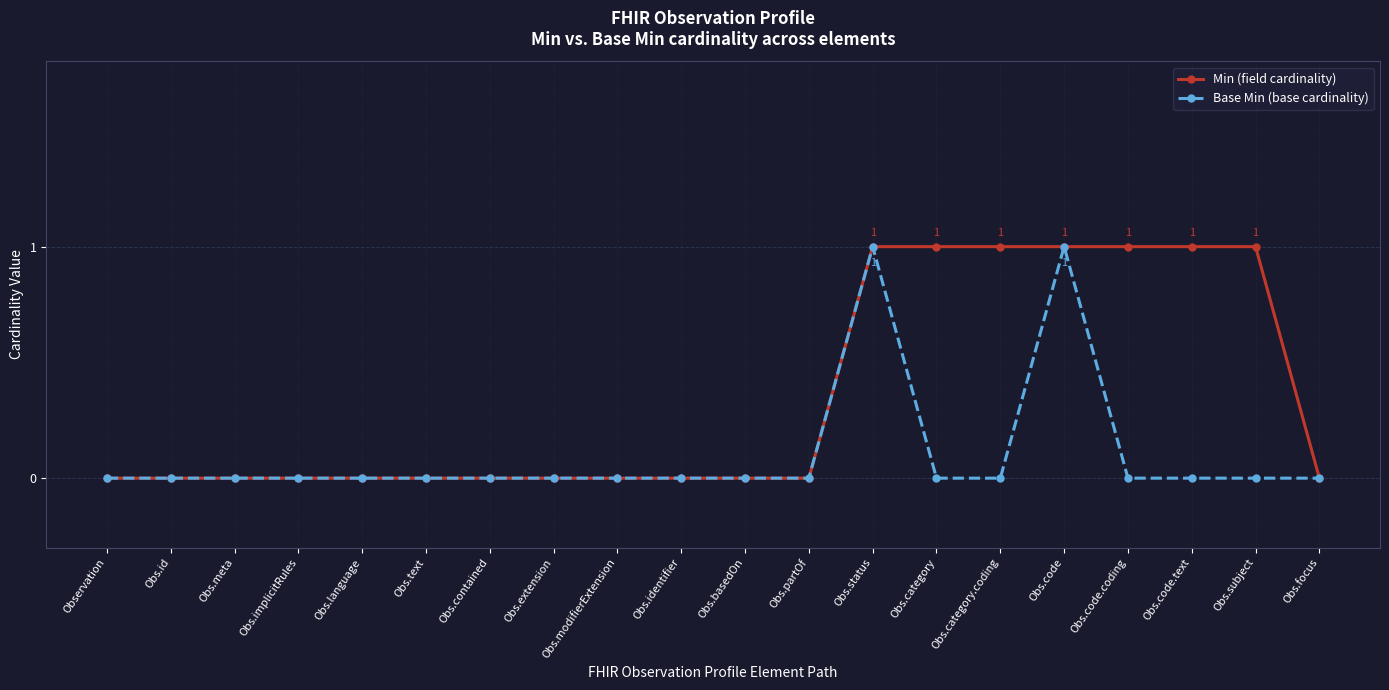

What is the label of the 8th point from the right?

Obs.status